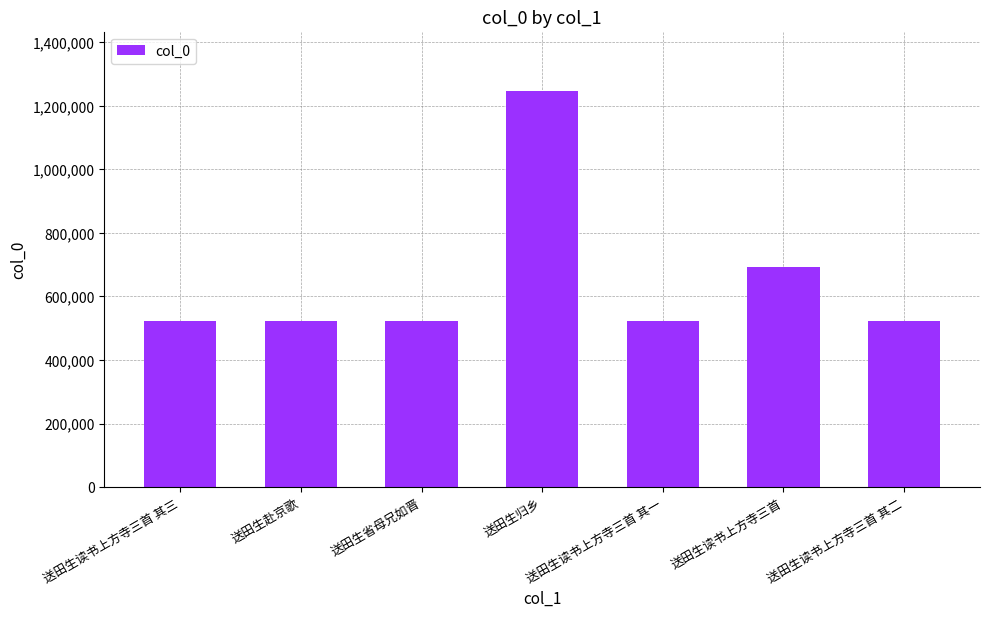

Are the bars horizontal?

No